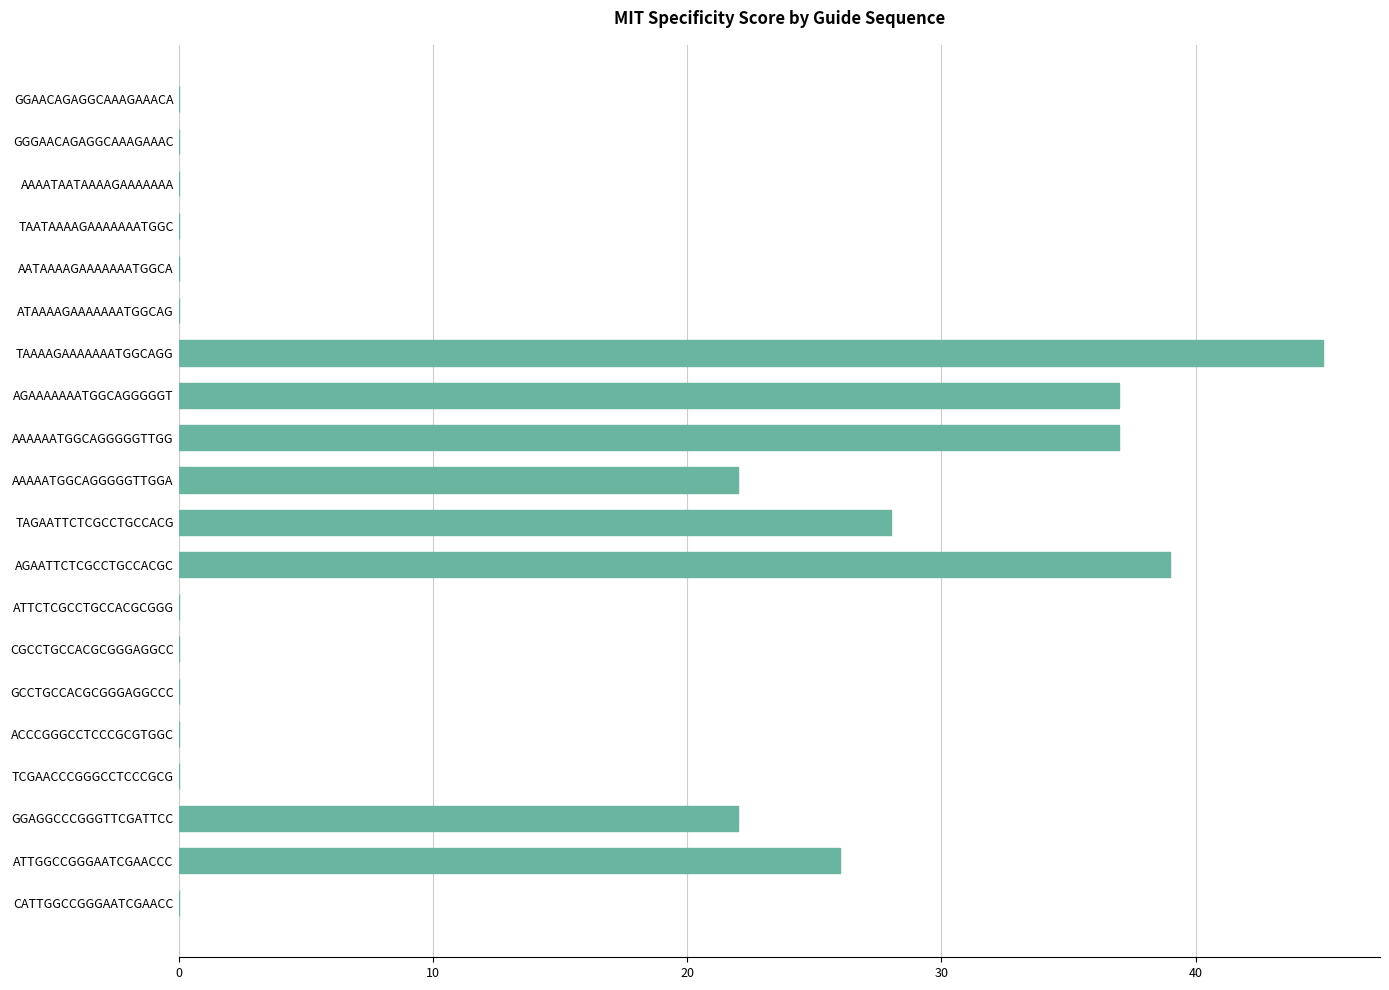

True or false: the data shows 0 at CGCCTGCCACGCGGGAGGCC.

True